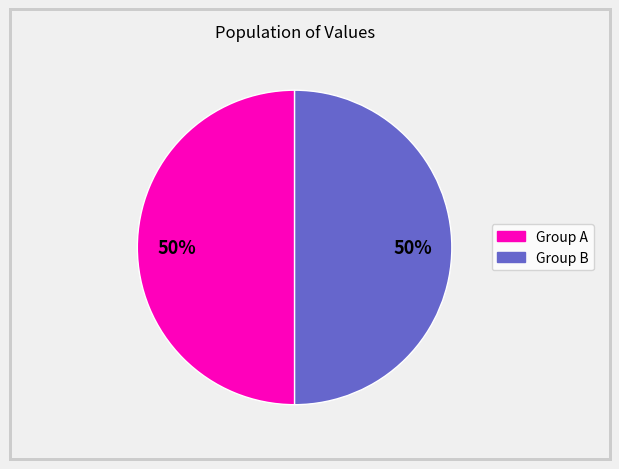

To the nearest percent, what is the average slice percentage?

50%